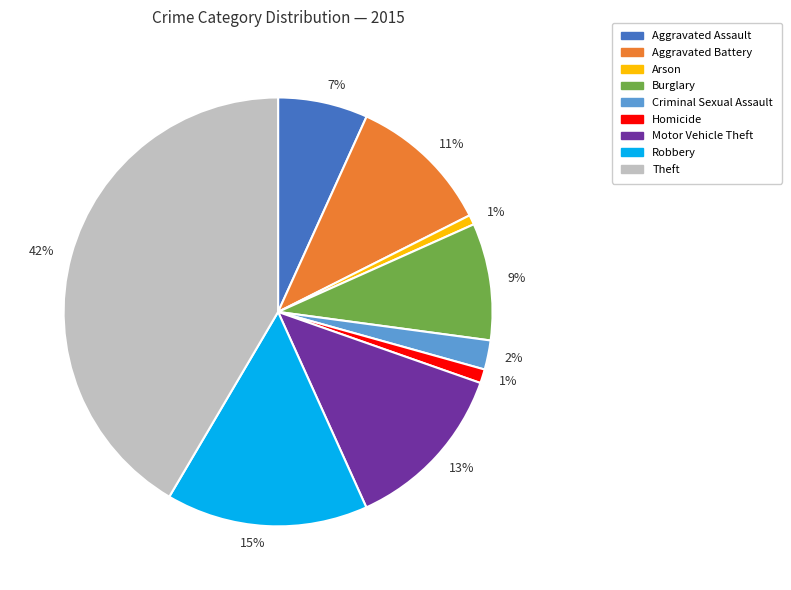

Is there a majority slice in this chart?

No